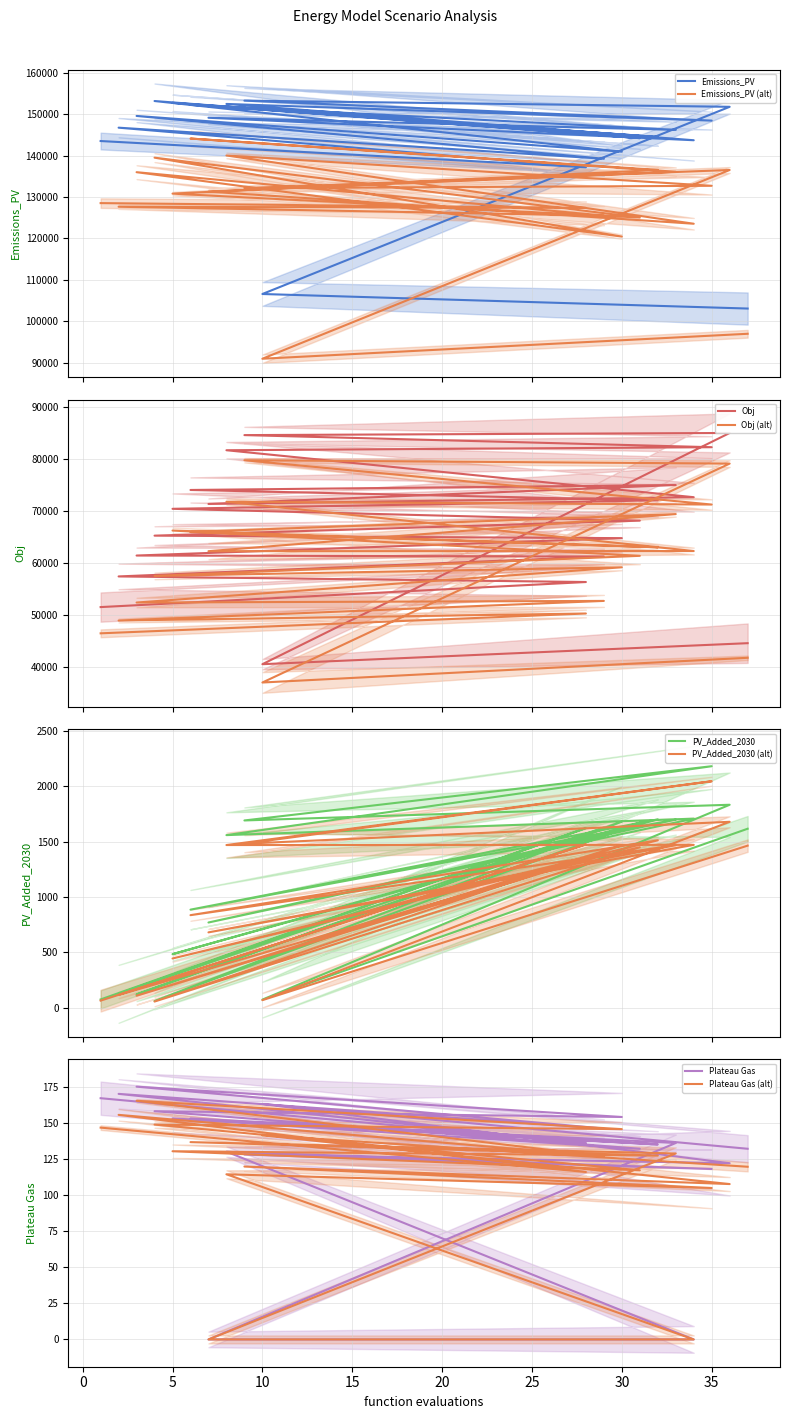

Is it true that Plateau Gas equals 51.1 at 35?

False